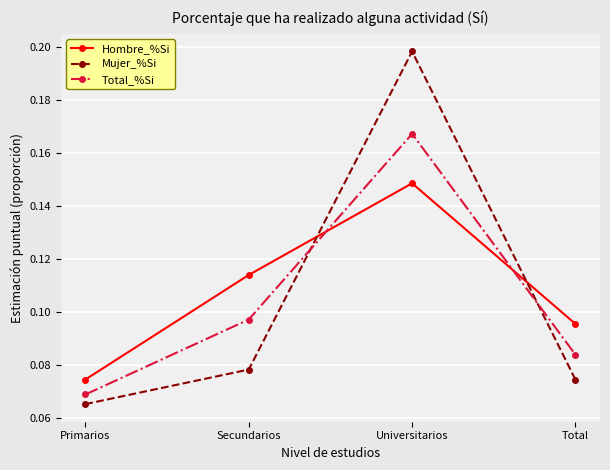

At which label does Total_%Si reach its minimum?

Primarios